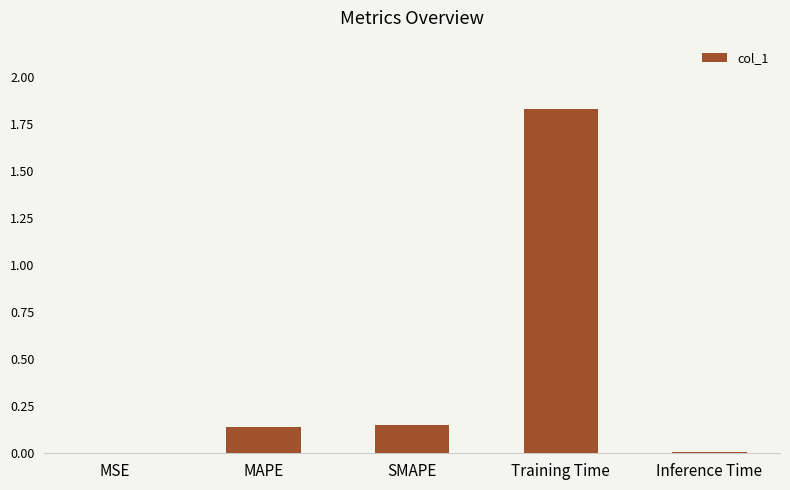

What is the average value?

0.4